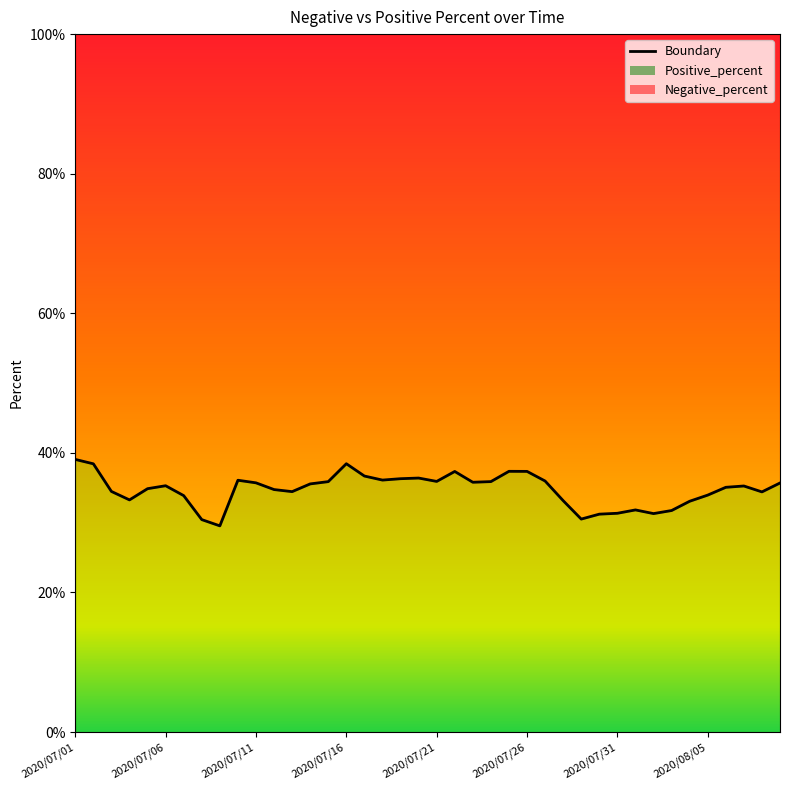

What is the value of the 14th point from the left?

0.4